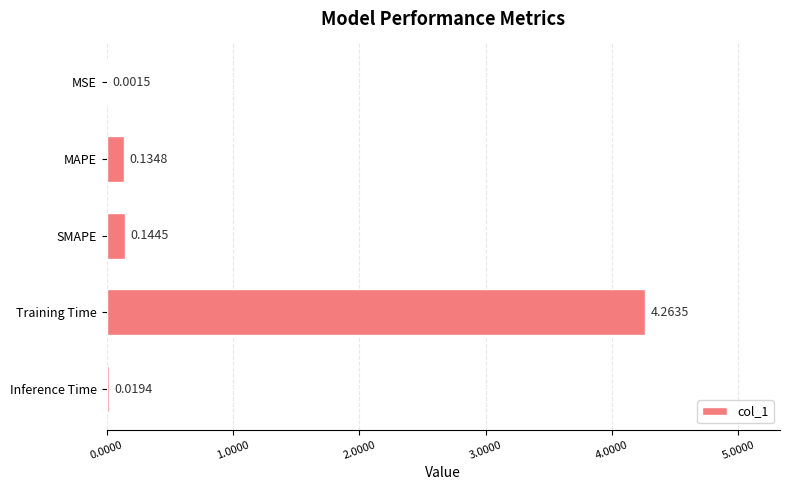

Between MAPE and Inference Time, which is larger?

MAPE